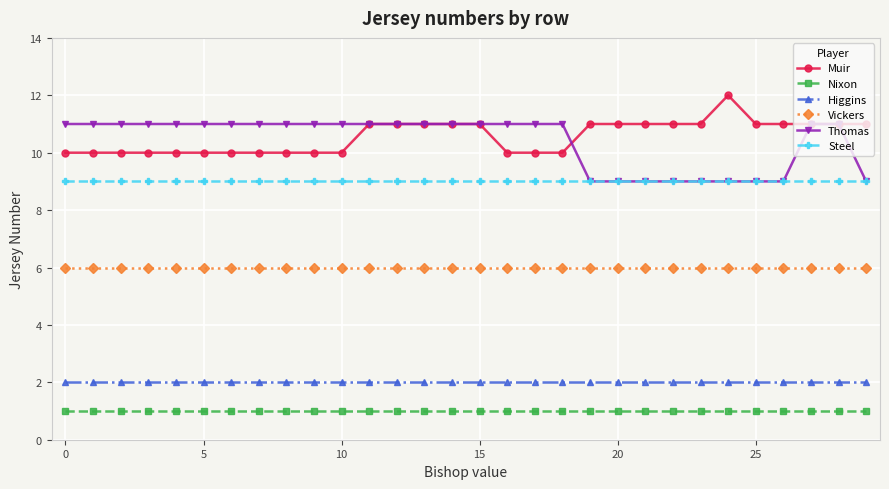

What is the value of the Vickers point at the 13th from the left?

6